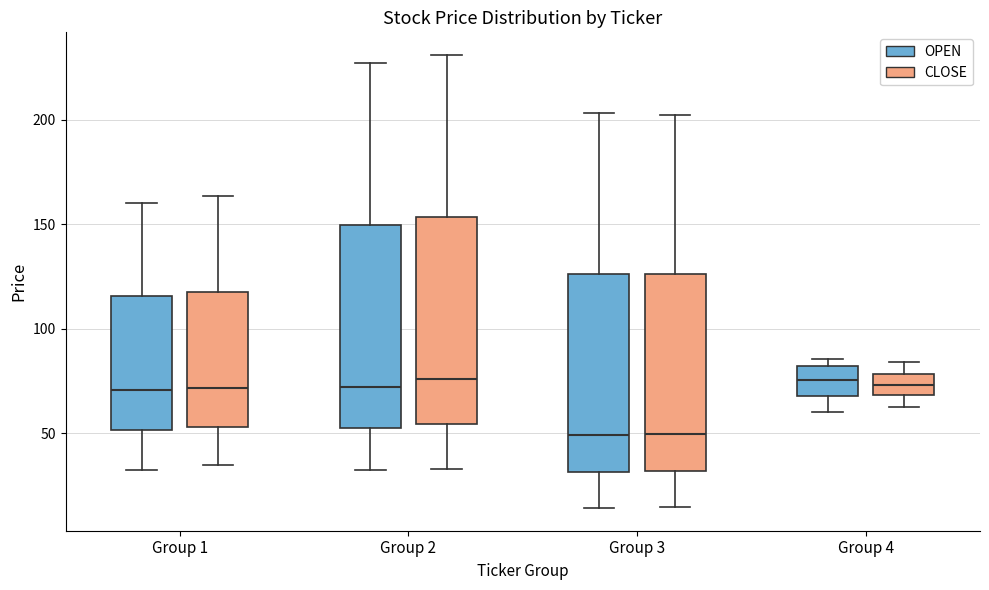

Where is the lower edge of the box for Group 3 (CLOSE) on the y-axis? The values are not printed on the chart, so give them approximately, as read against the axis.

30